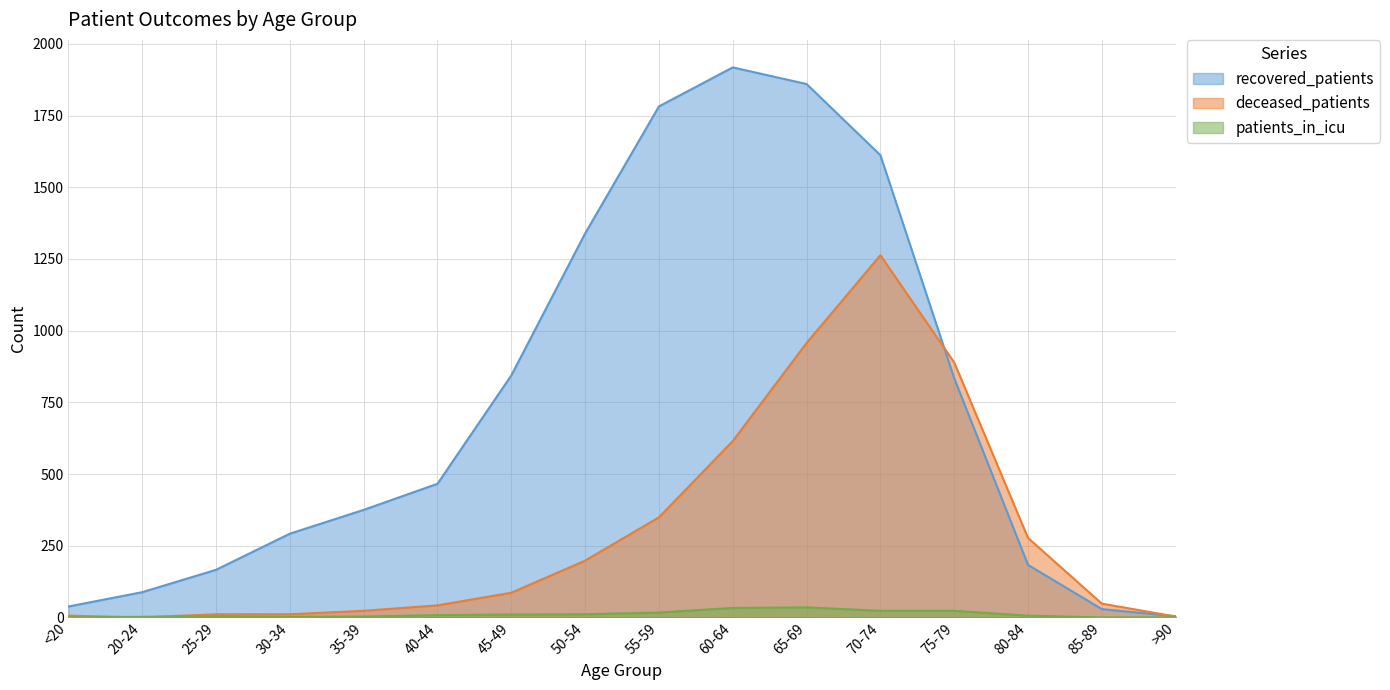

Which series has the largest total across all categories?

recovered_patients